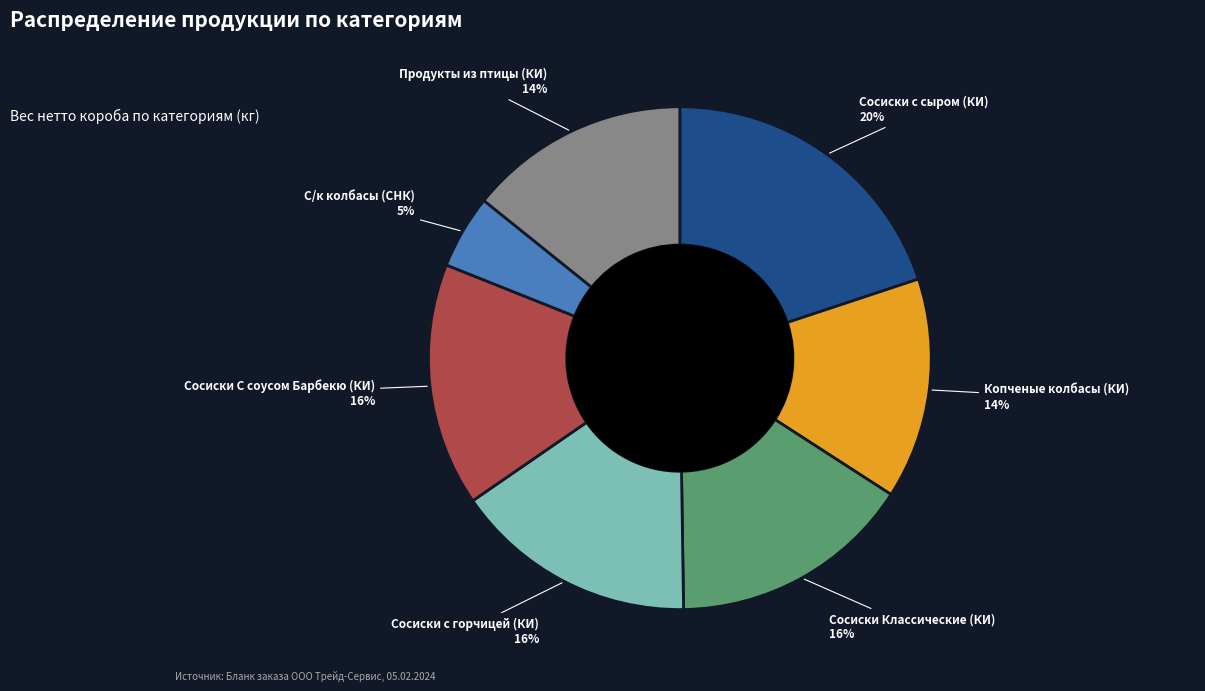

Which slice is the largest?

Сосиски с сыром (КИ)